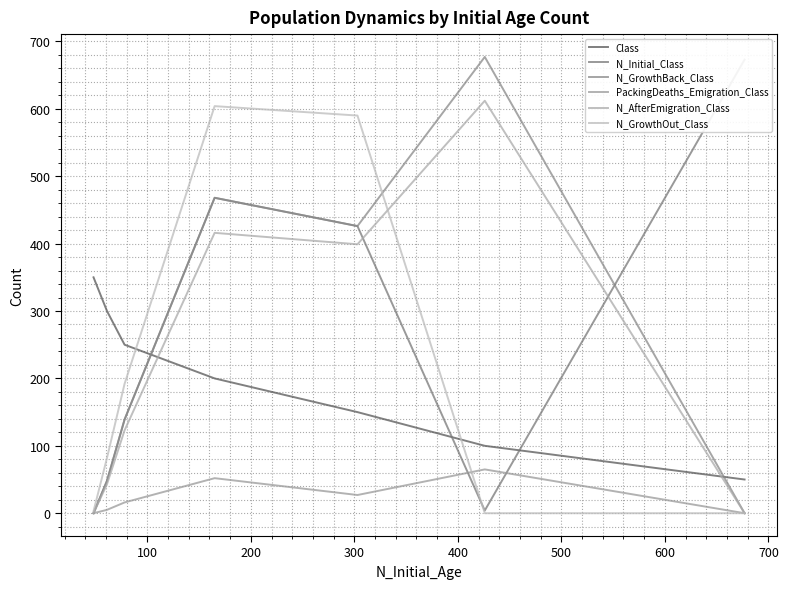

Where does the N_AfterEmigration_Class series first go above 123?

100